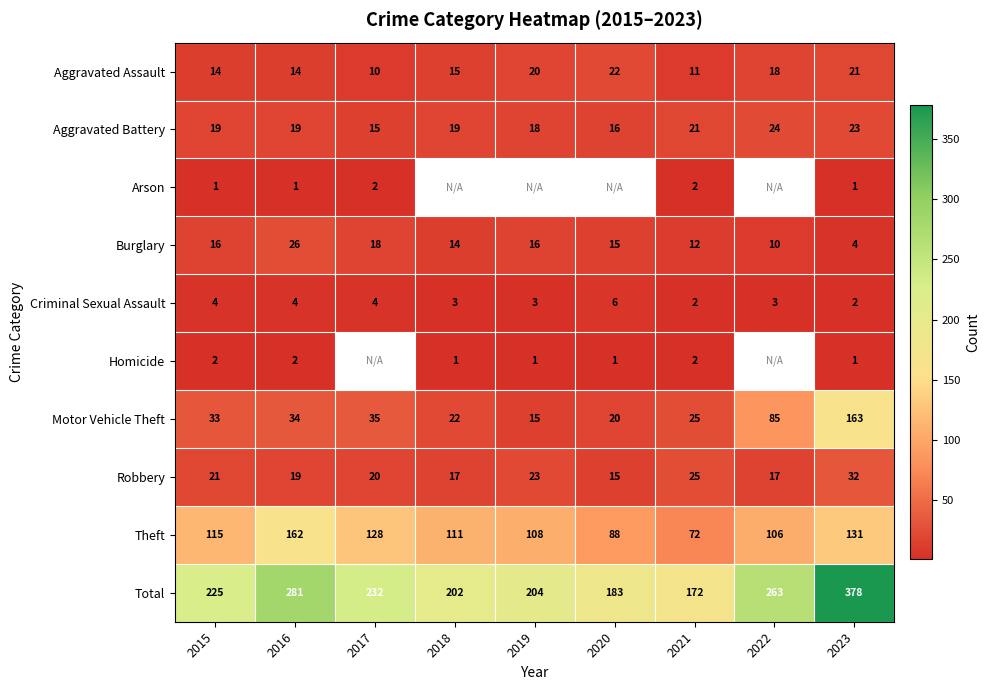

How many Robbery values are between 17 and 23?

6